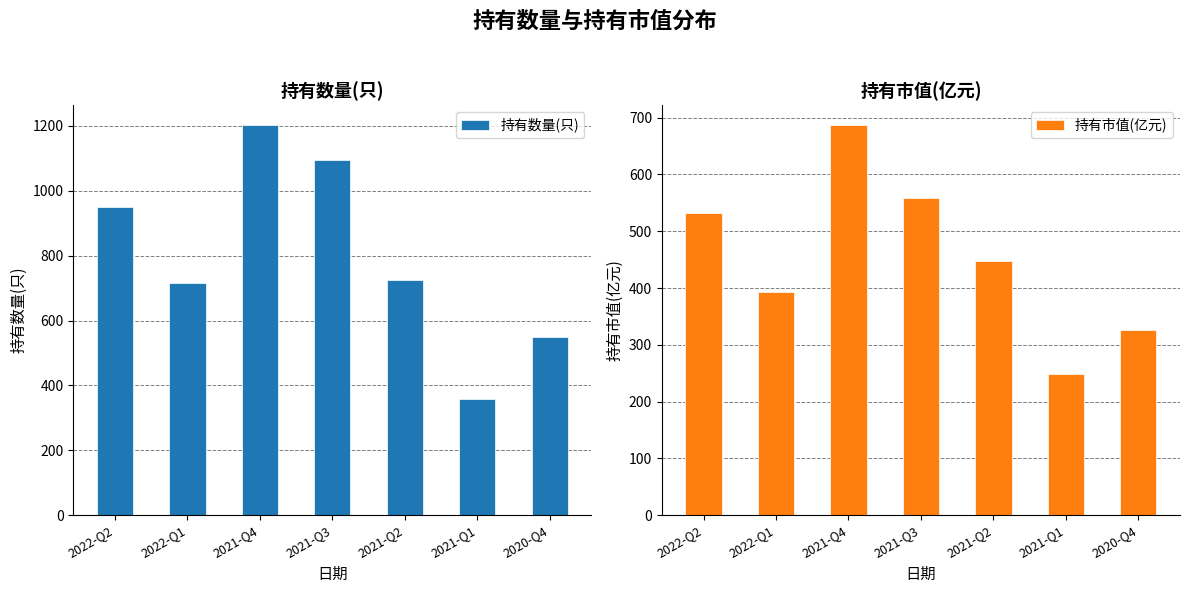

Rank the series by their average value, from lowest to highest.

持有市值(亿元), 持有数量(只)